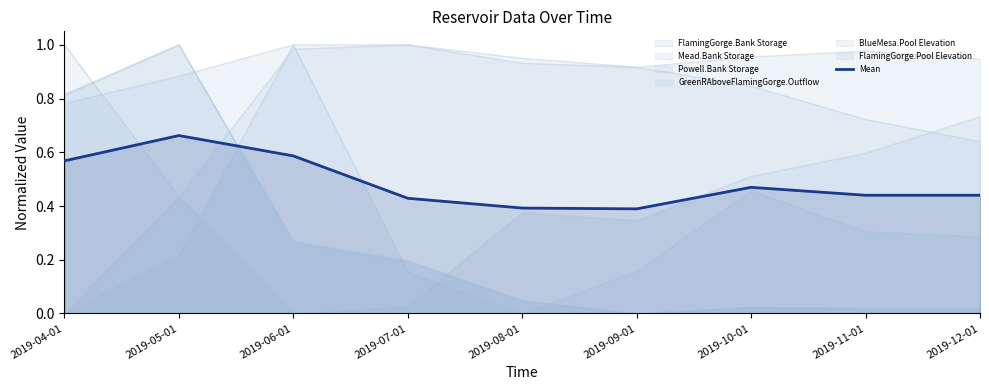

Is it true that the value at 2019-07-01 is 0.4?

True